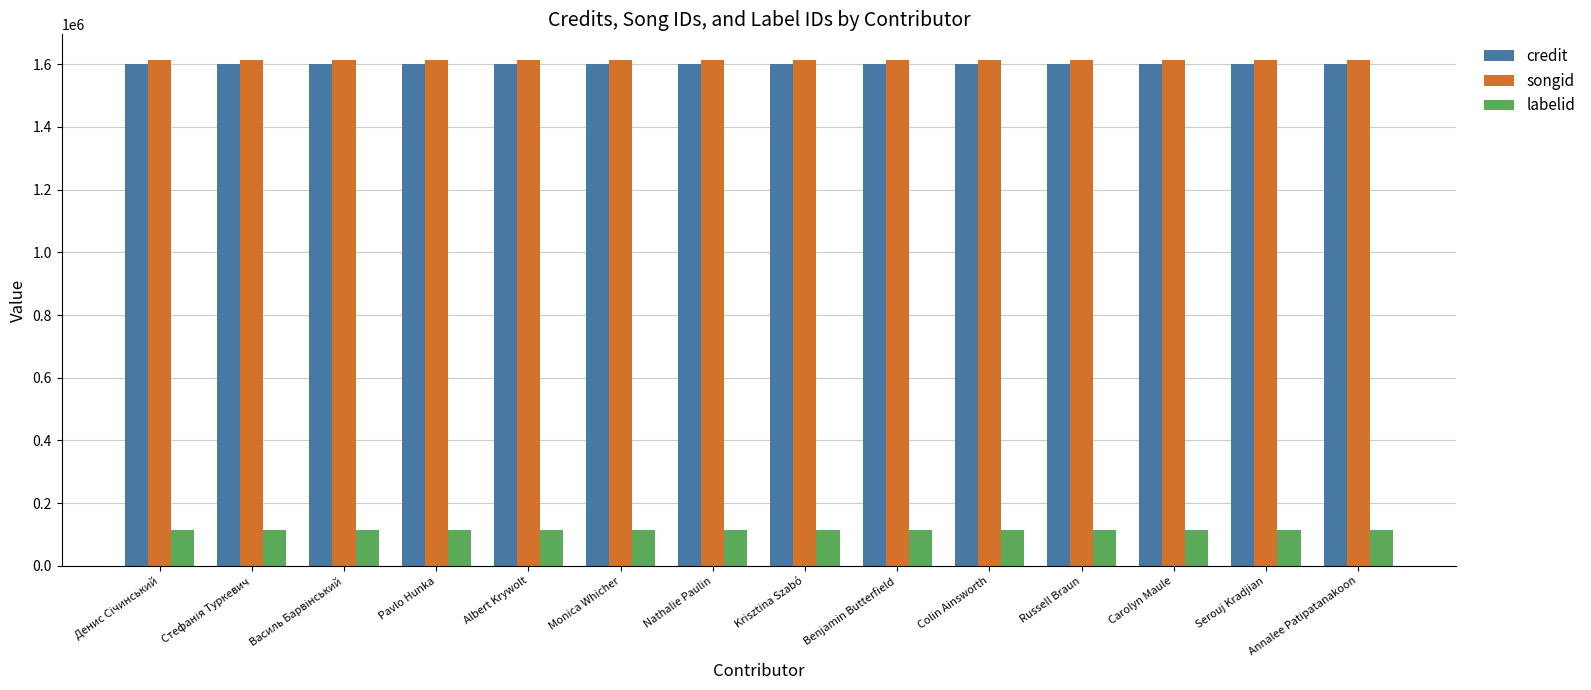

What is the minimum value shown in the chart?

114223